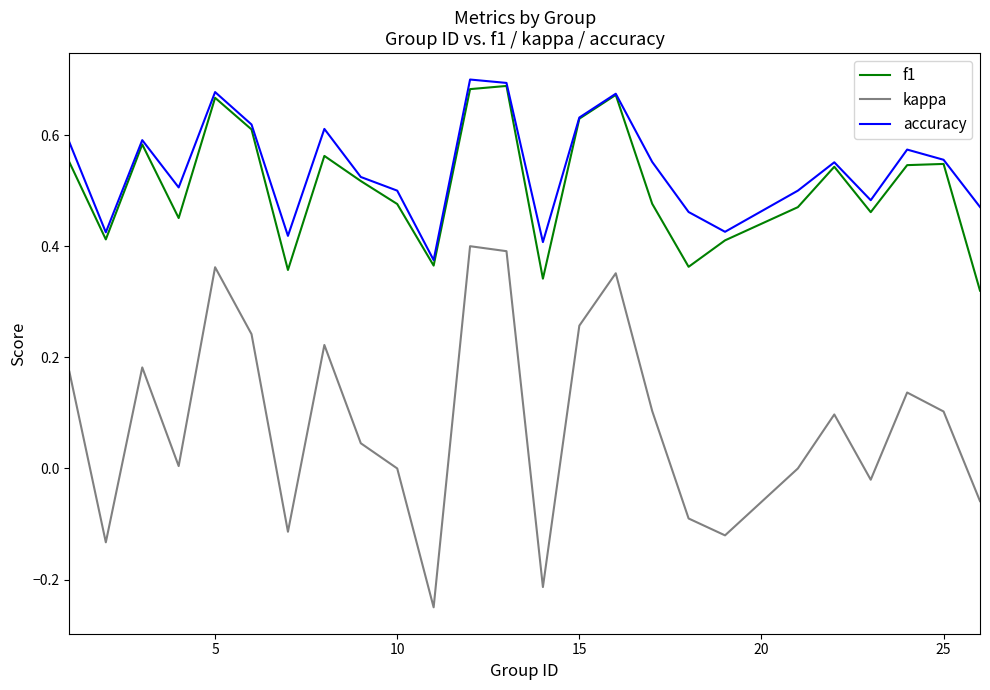

True or false: f1 and kappa cross at least once.

False